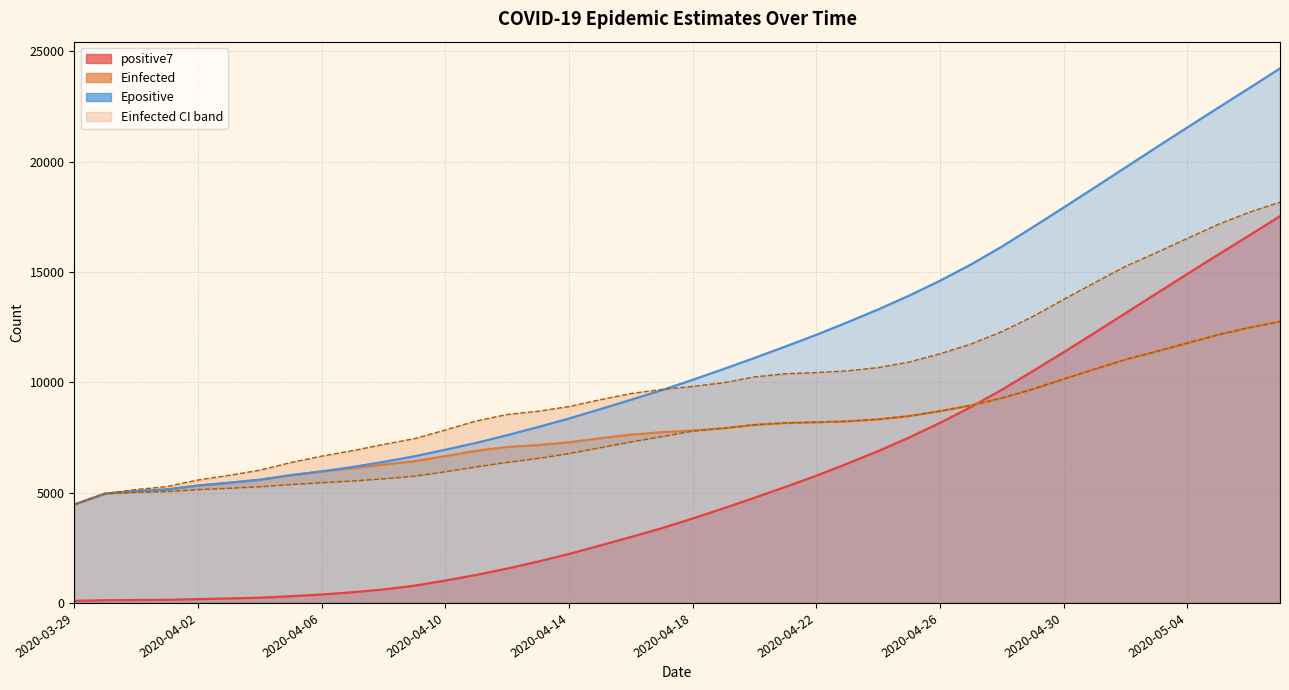

What is the sum of the Einfected values at 2020-04-24 and 2020-04-04?

13903.1